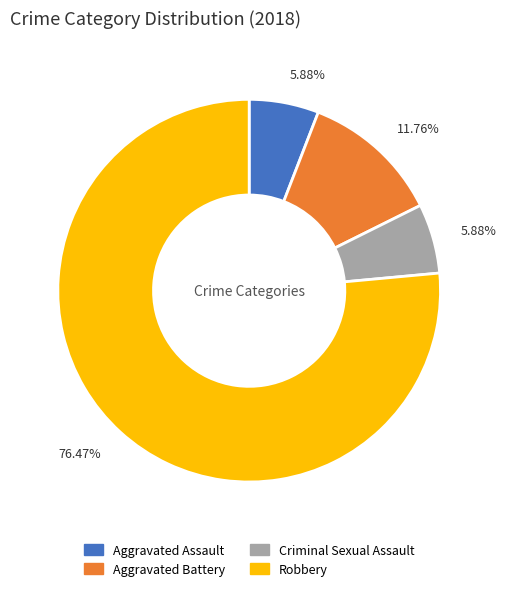

Is there any slice that represents more than half of the pie?

Yes